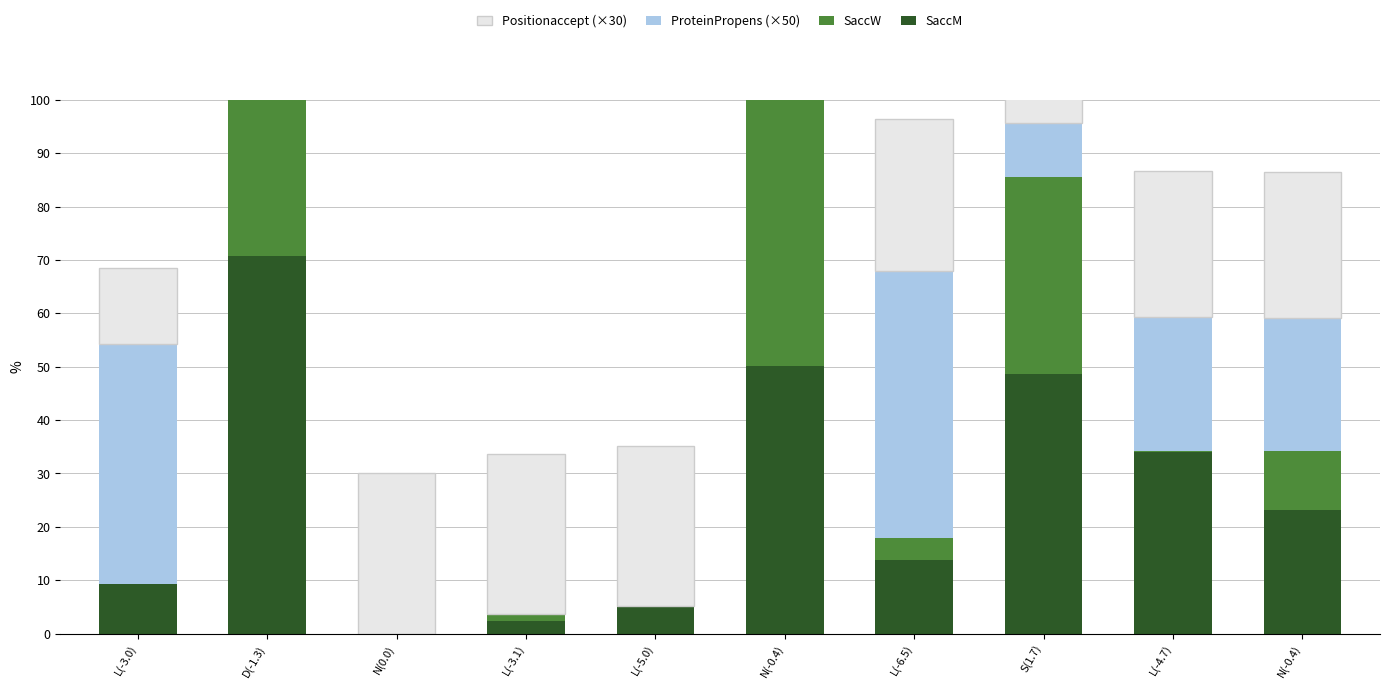

List the series in order of their peak value, highest first.

SaccM, SaccW, ProteinPropens (×50), Positionaccept (×30)